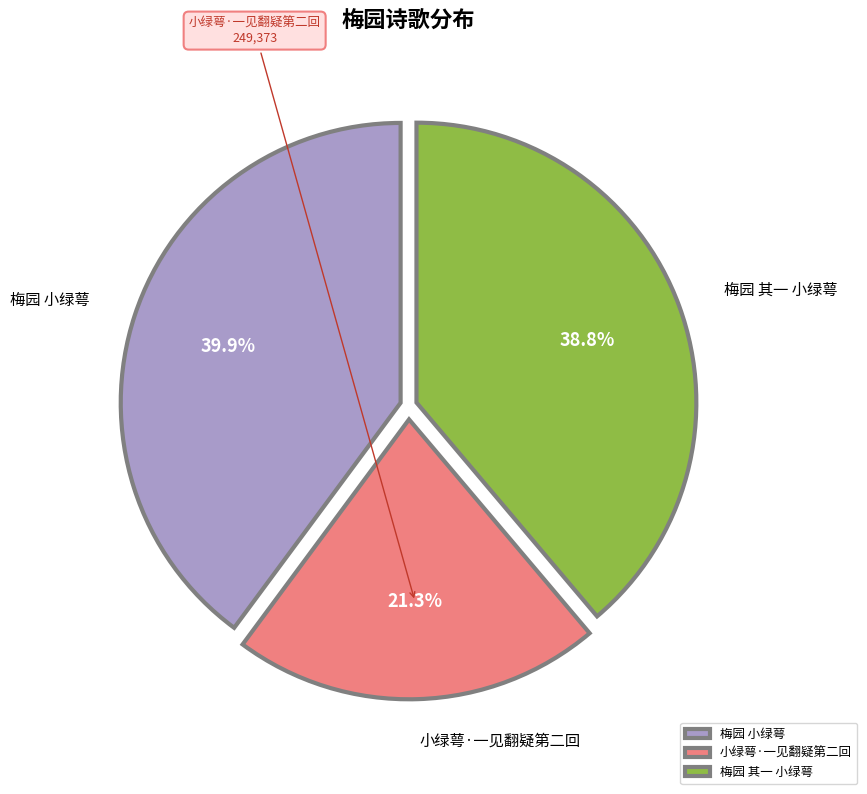

Approximately how many times larger is the value at 梅园 其一 小绿萼 compared to 小绿萼·一见翻疑第二回?

1.8